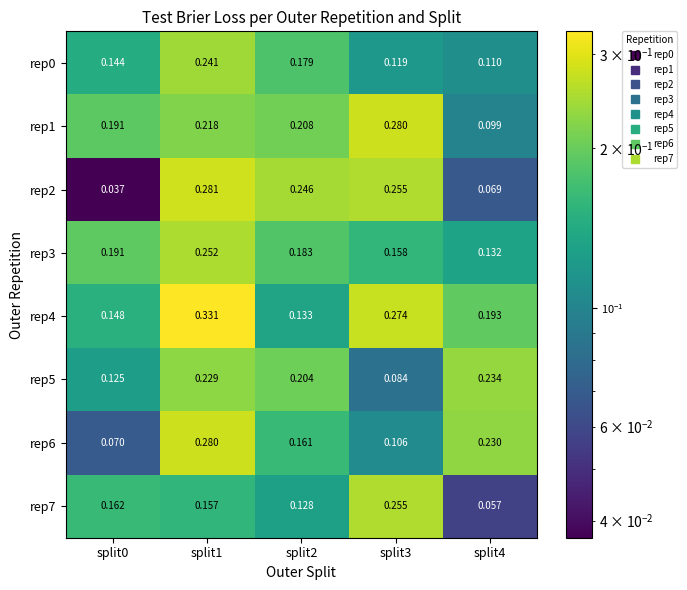

Is the value of rep0 at split4 greater than the value of rep7 at split3?

No